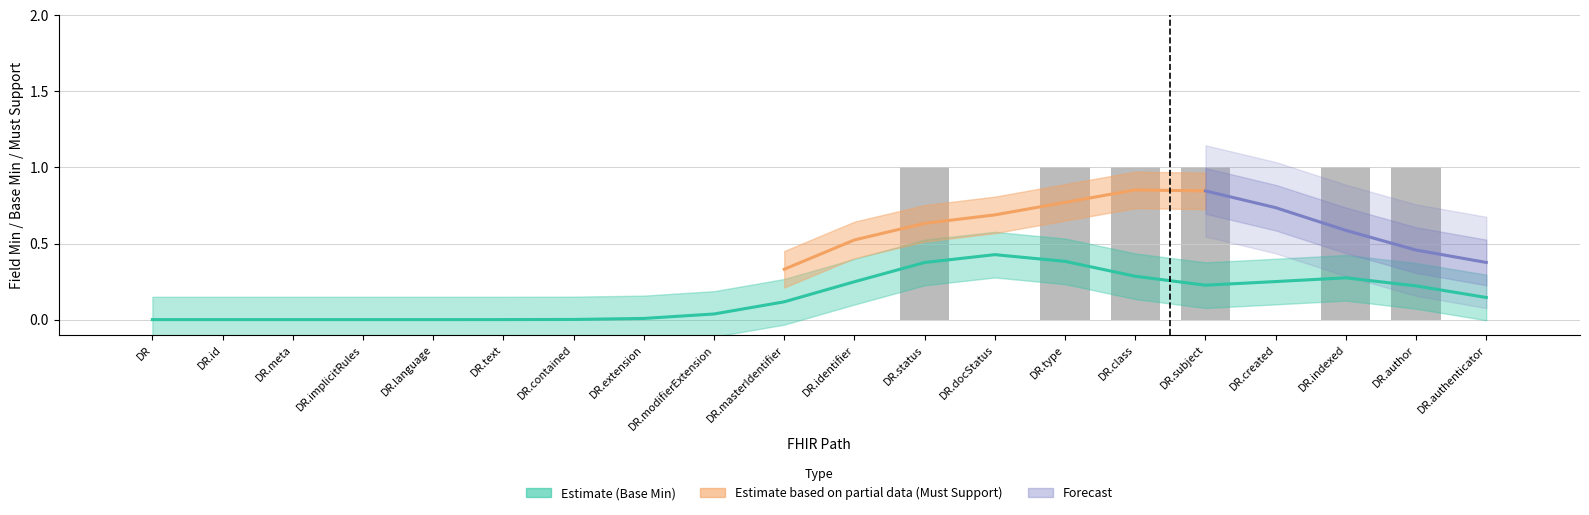

At which label is the value closest to 0?

DR